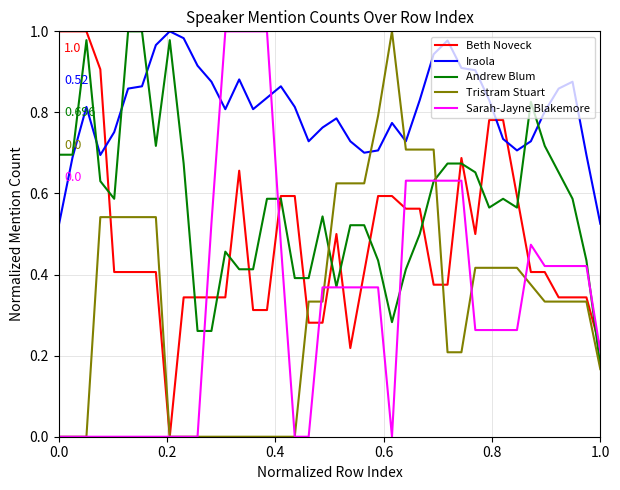

Which series has the largest total across all categories?

Iraola